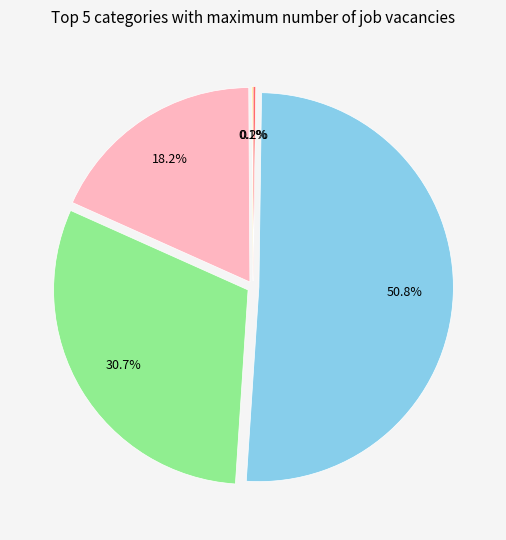

Does any single category account for the majority?

Yes